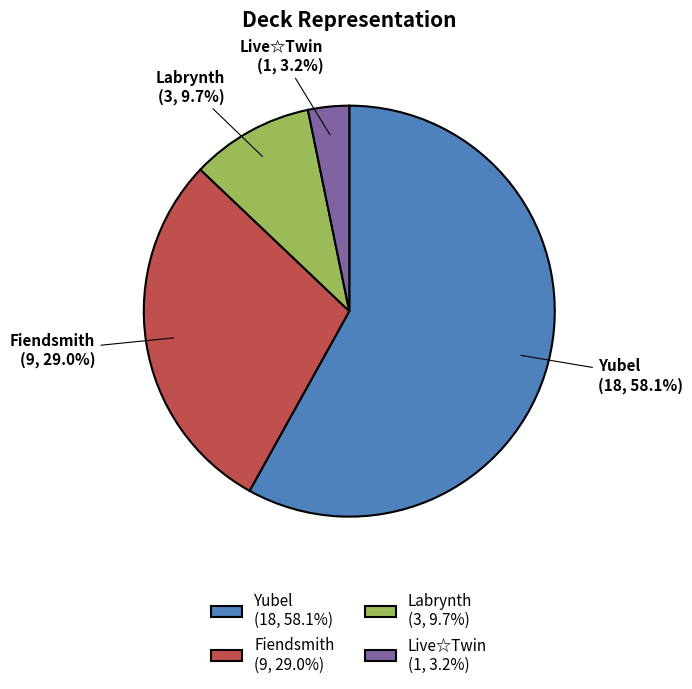

To the nearest percent, what percentage of the pie is Fiendsmith?

29%